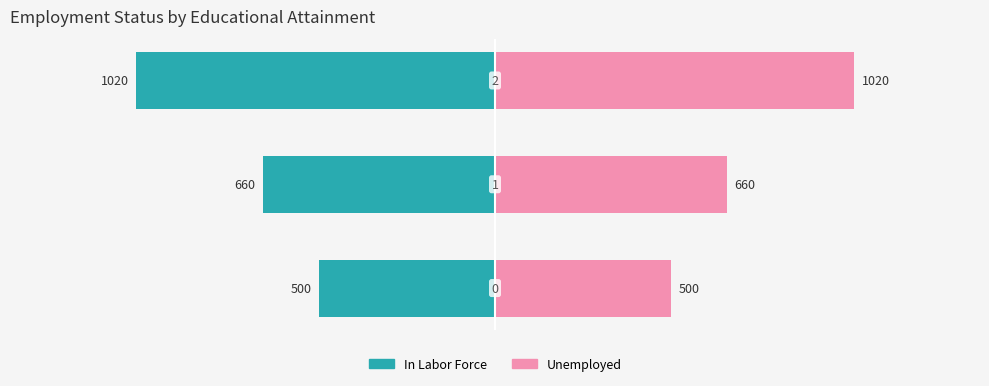

Are the bars grouped side by side (vs. stacked)?

Yes